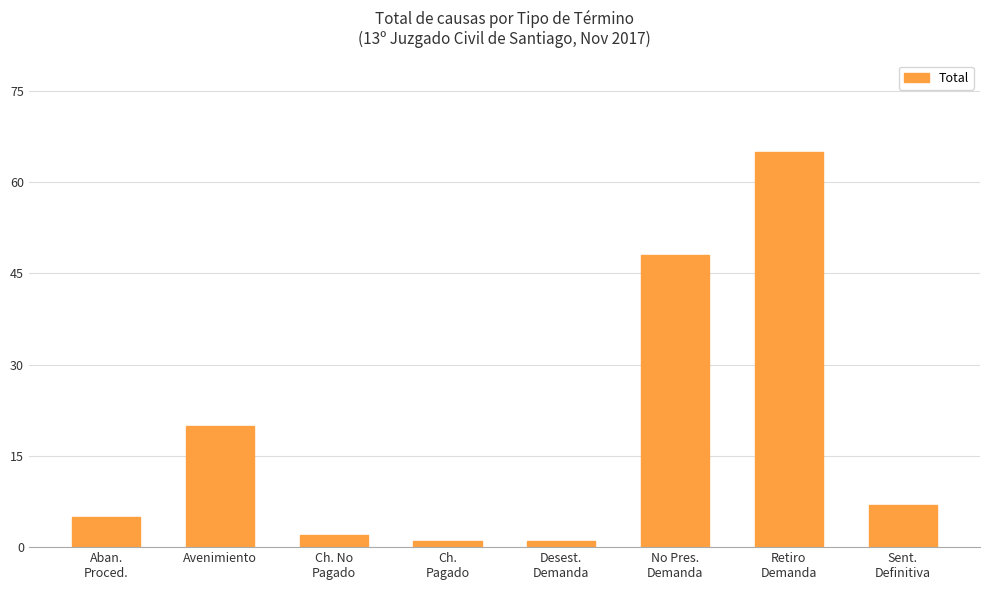

What is the label of the 2nd bar from the right?

Retiro
Demanda